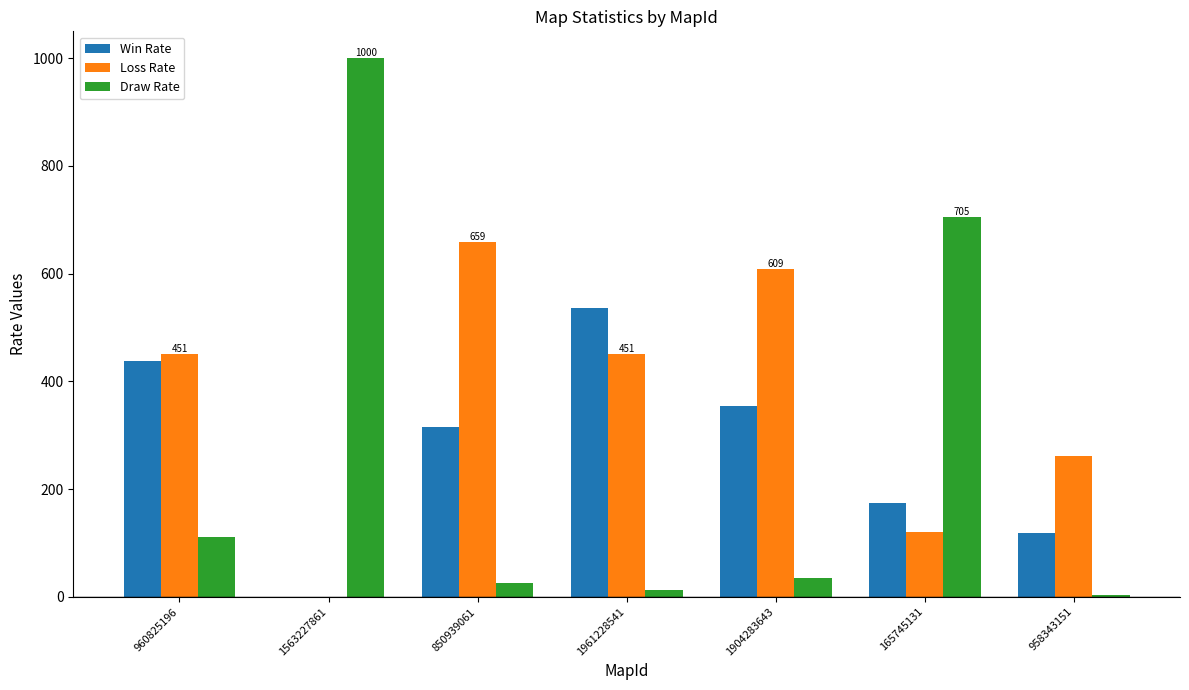

Is the value of Win Rate at 1563227861 greater than the value of Loss Rate at 165745131?

No